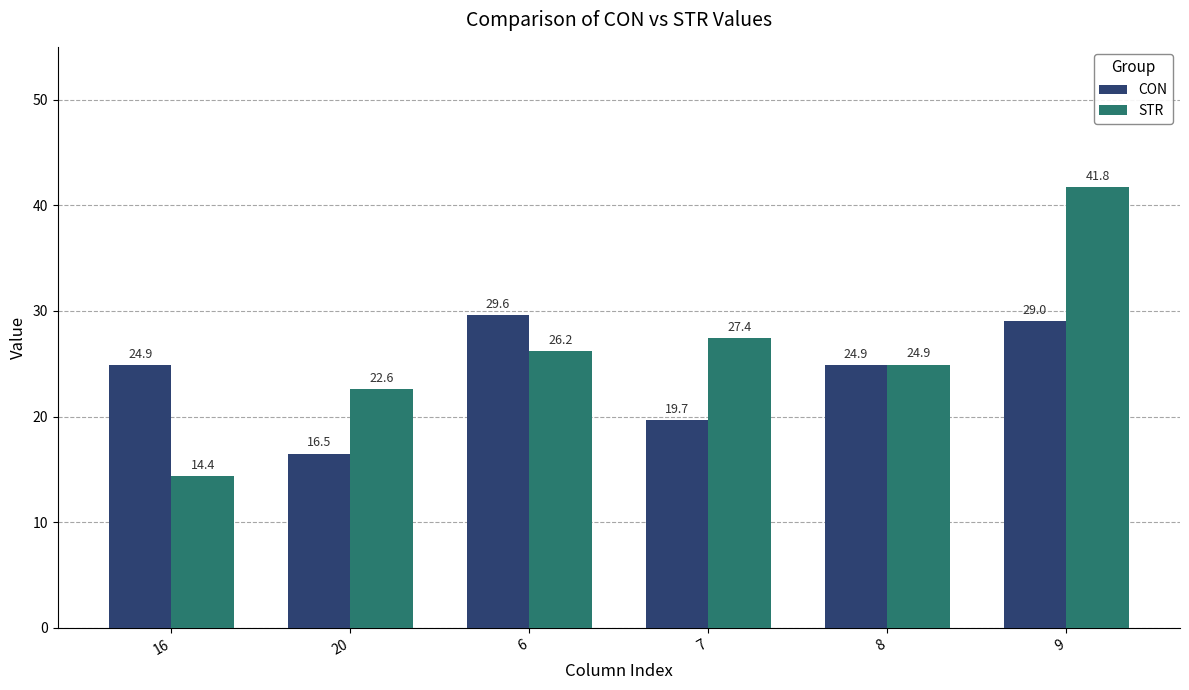

Count the number of categories in the chart.

6